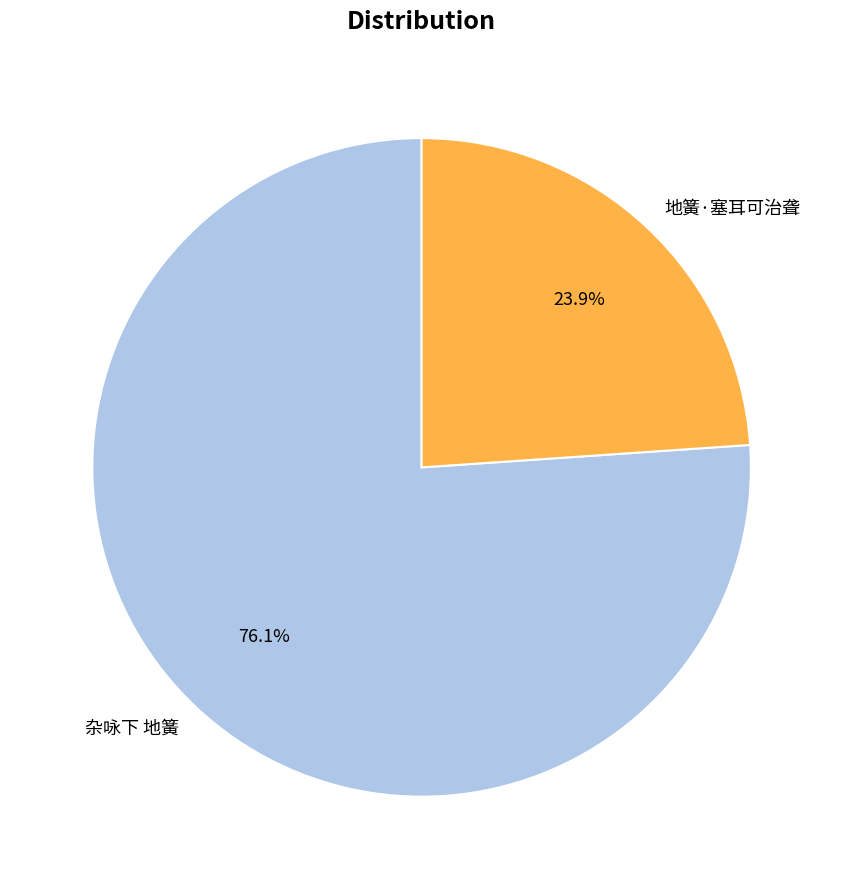

Between 地簧·塞耳可治聋 and 杂咏下 地簧, which is larger?

杂咏下 地簧